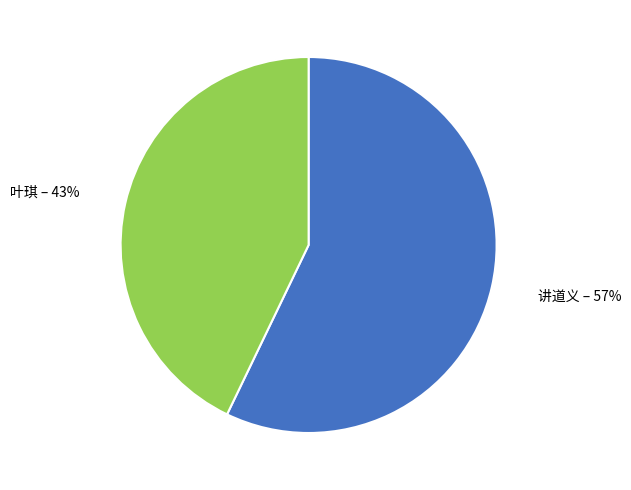

To the nearest percent, what portion does 讲道义 – 57% represent?

57%